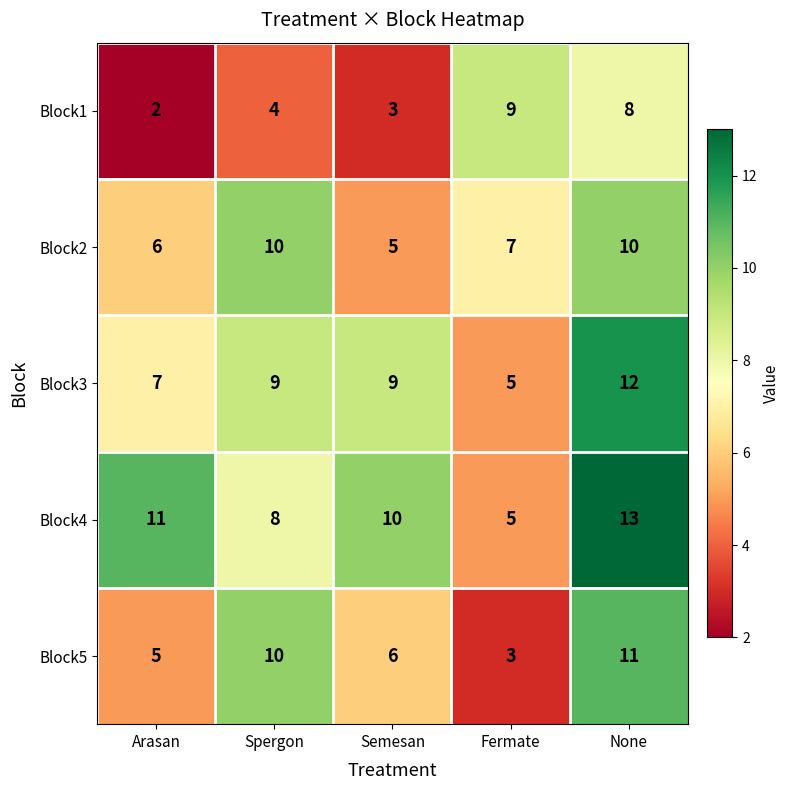

Which series has the largest total across all categories?

Block4